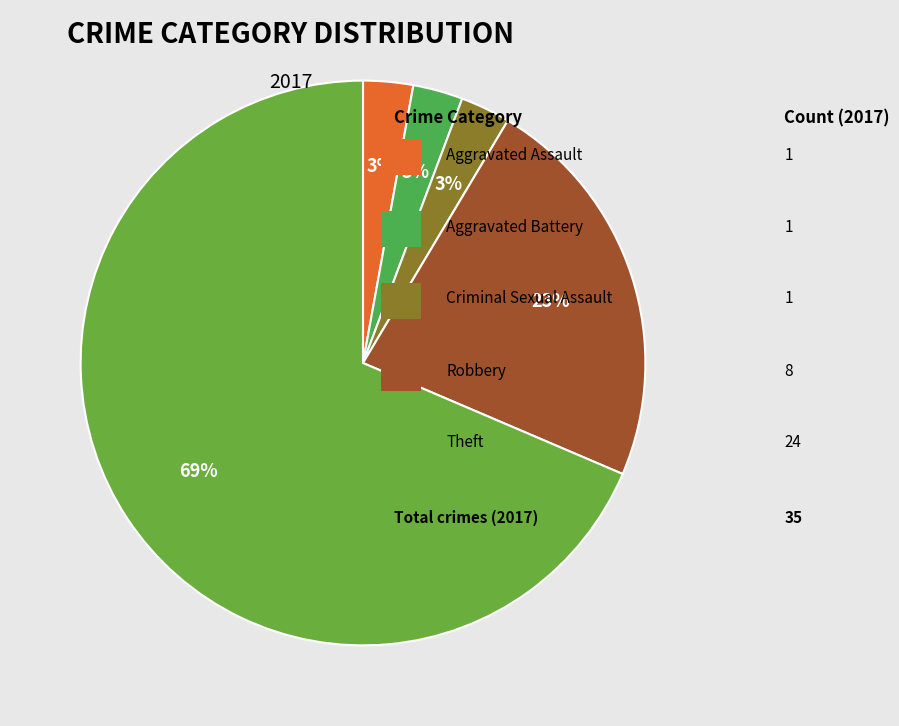

How many slices are in this pie chart?

5